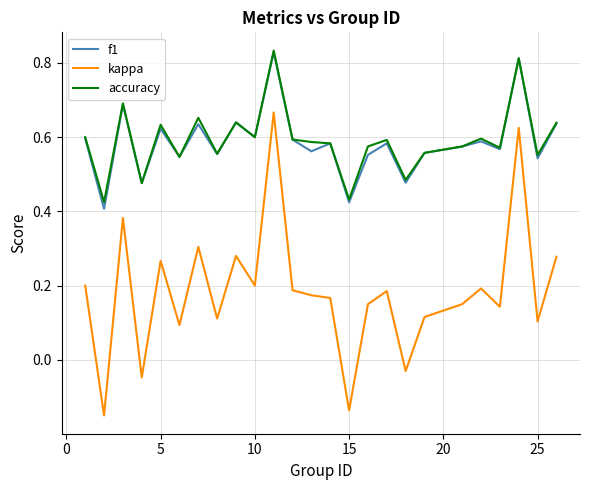

Which series has the widest spread of values?

kappa